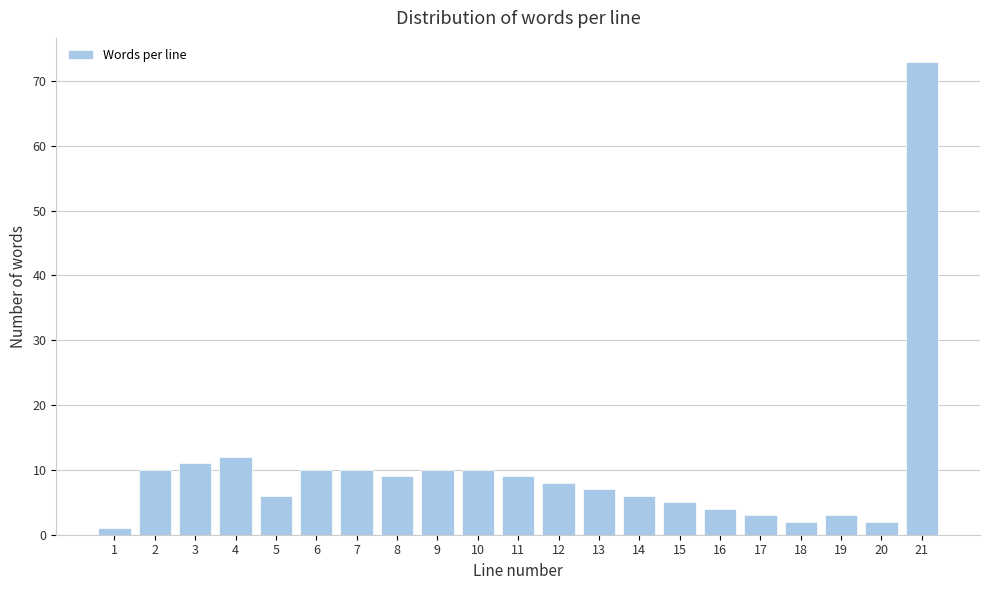

Reading left to right, extract all data points from this chart.

1=1	2=10	3=11	4=12	5=6	6=10	7=10	8=9	9=10	10=10	11=9	12=8	13=7	14=6	15=5	16=4	17=3	18=2	19=3	20=2	21=73